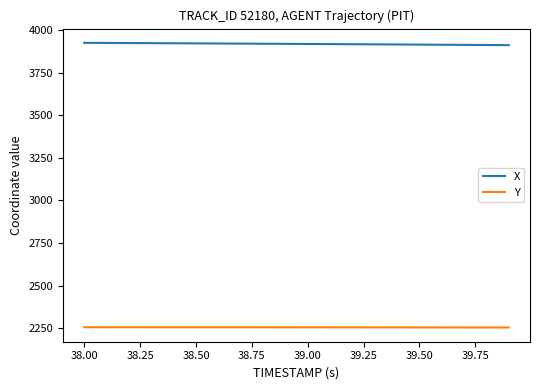

Does the chart display data point markers on the line(s)?

No